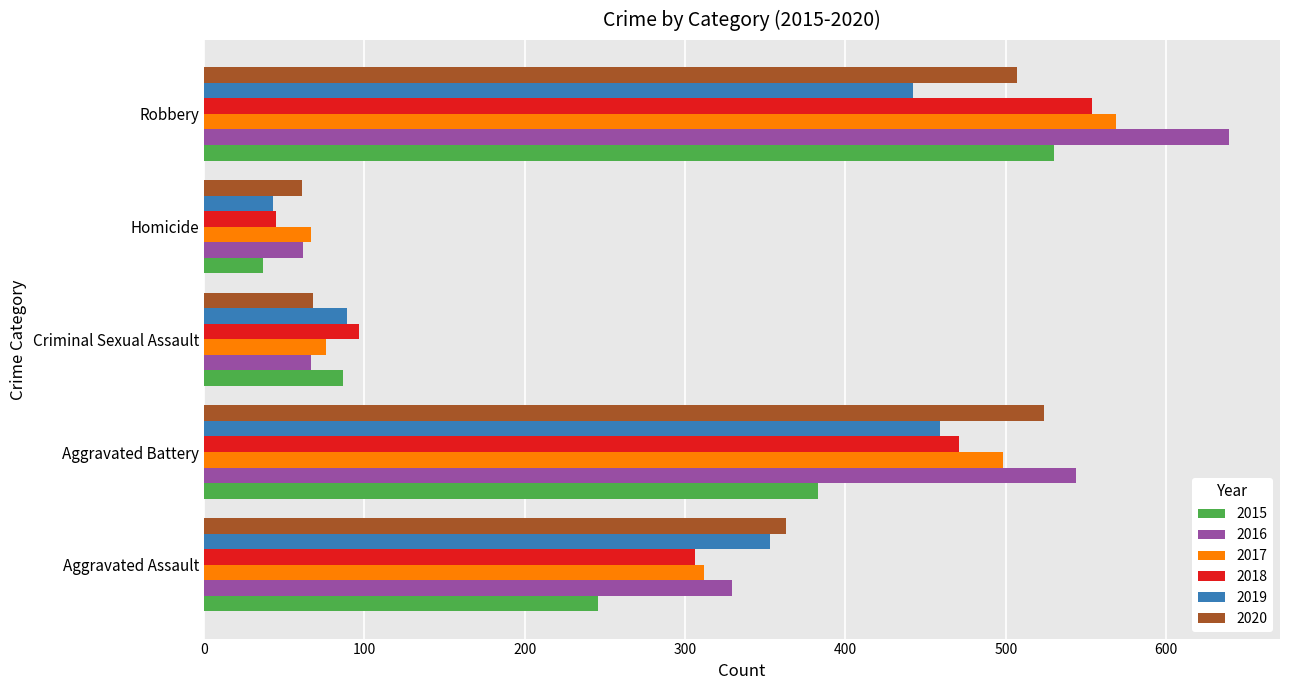

What is the sum of the 2015 values at Robbery and Aggravated Assault?

776